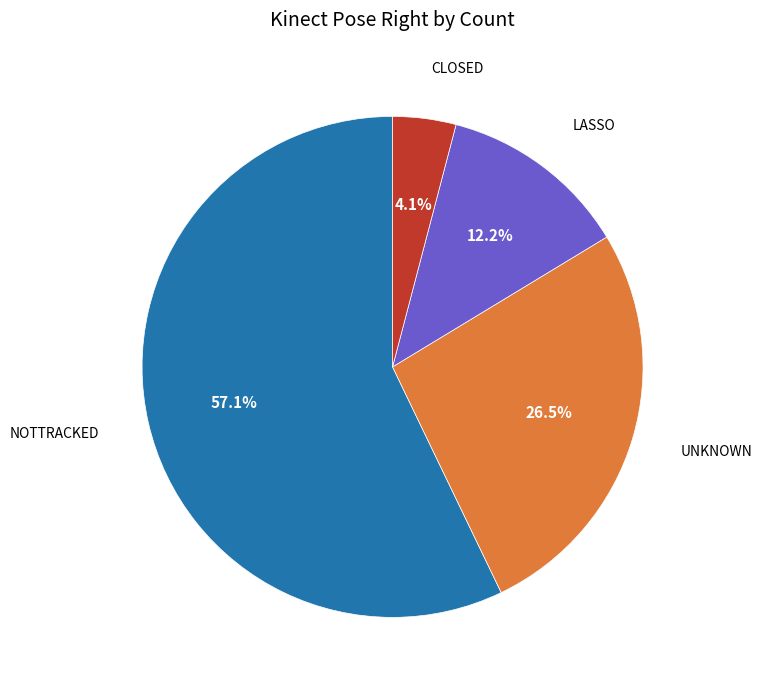

Is there any slice that represents more than half of the pie?

Yes